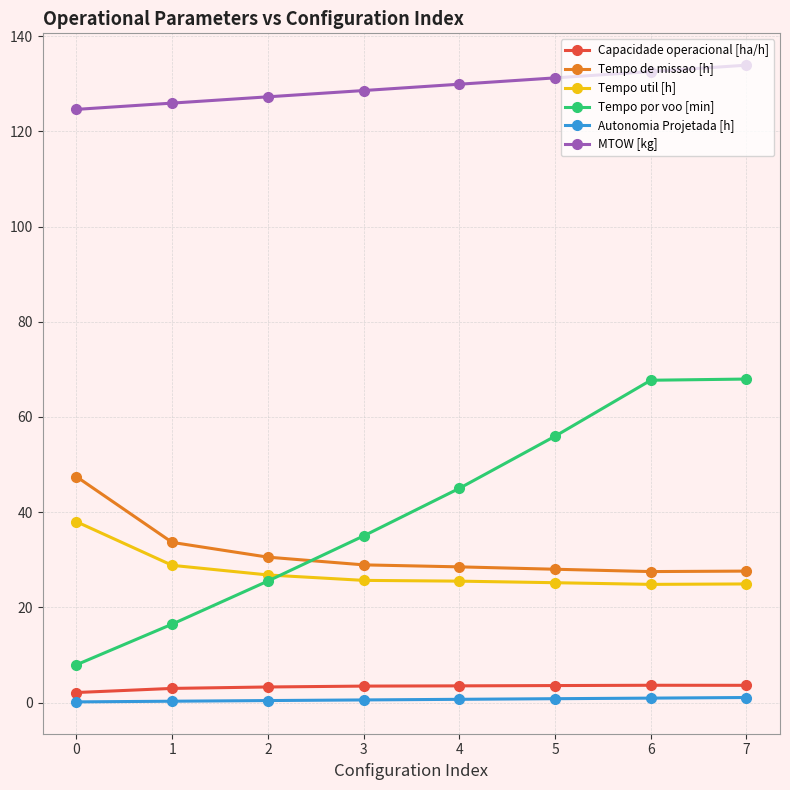

What are all the series names shown in the legend?

Capacidade operacional [ha/h], Tempo de missao [h], Tempo util [h], Tempo por voo [min], Autonomia Projetada [h], MTOW [kg]